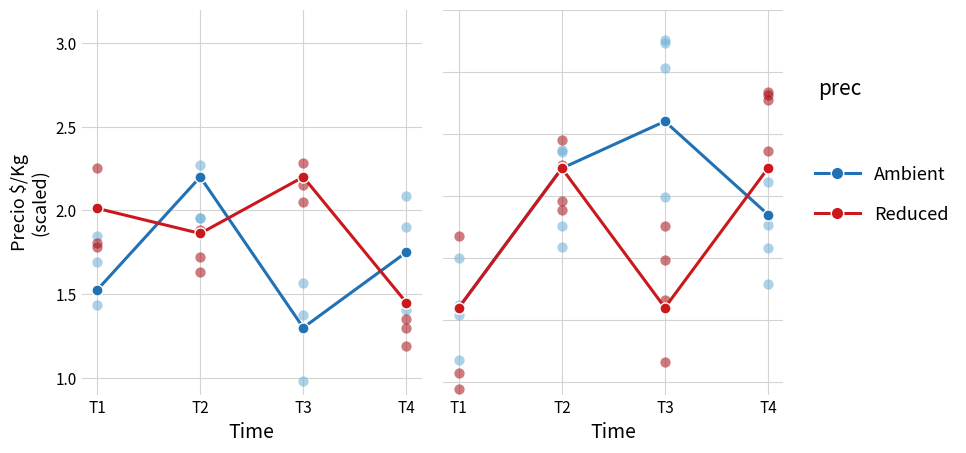

What is the total value across all series at T1?

6.2